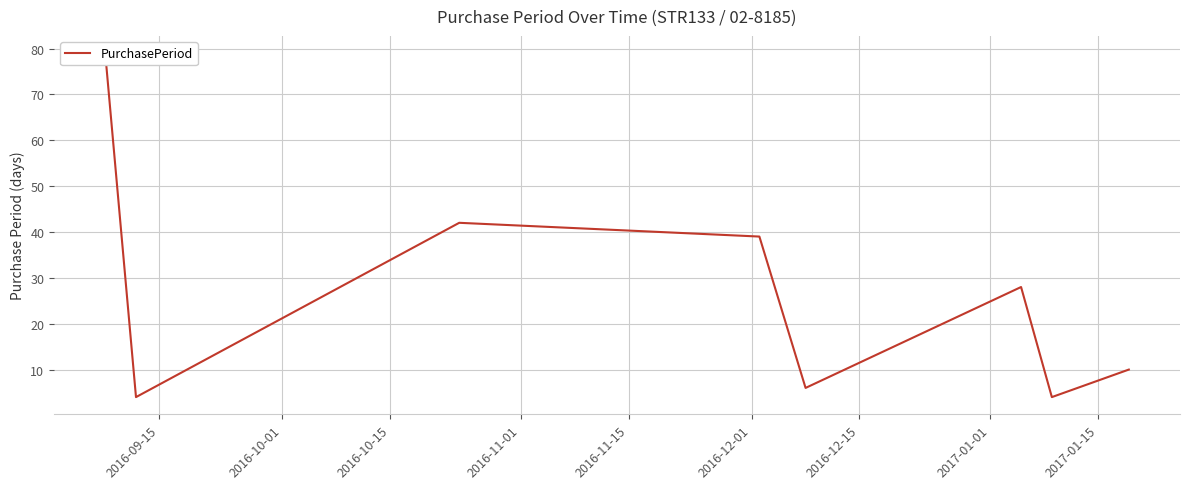

Is it true that the value at 2017-01-01 is 4?

False